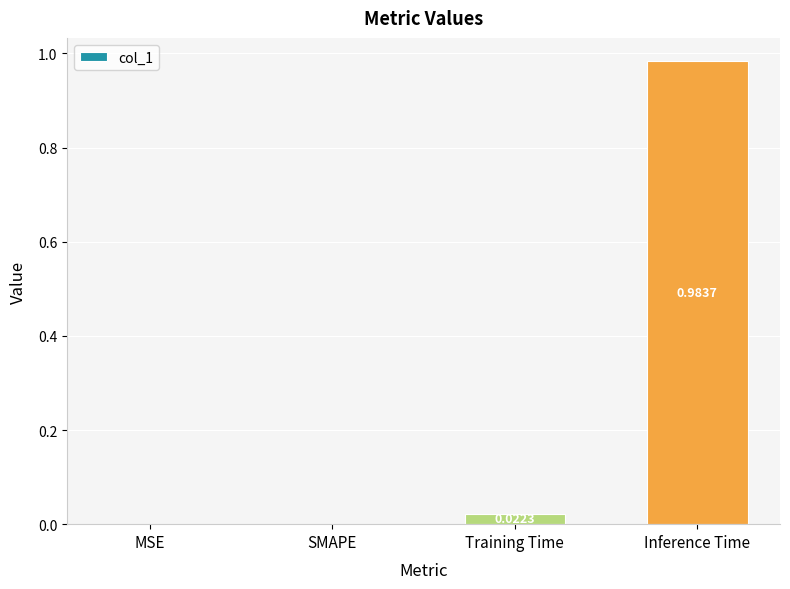

At which category does the chart reach its peak across all series?

Inference Time